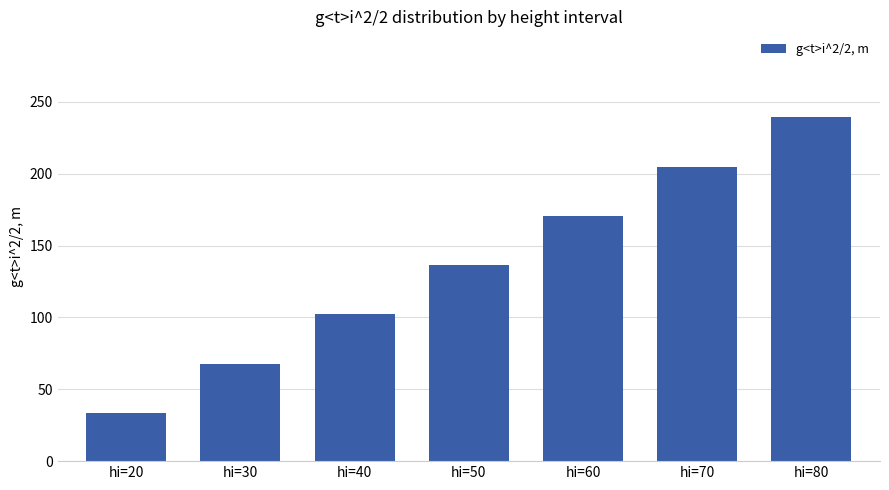

What is the smallest value displayed?

33.6